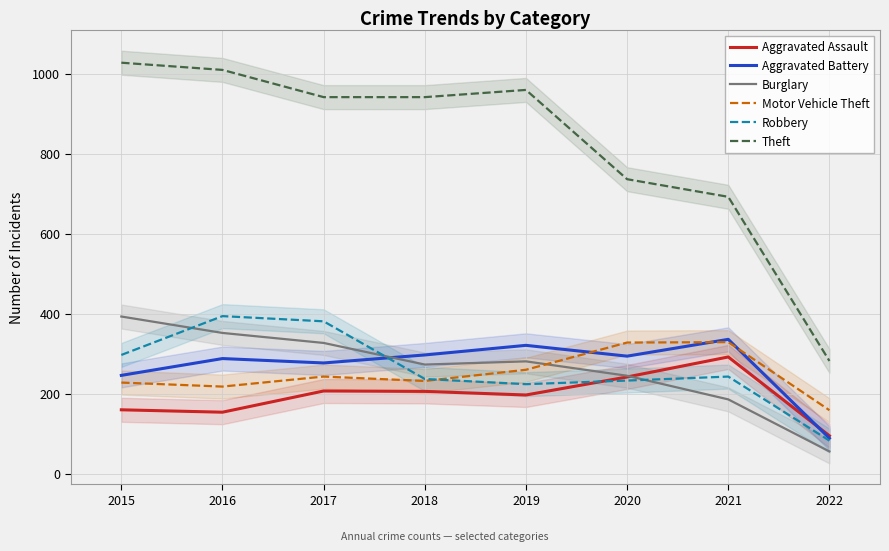

After their last crossing, which series has the higher values: Aggravated Assault or Burglary?

Aggravated Assault